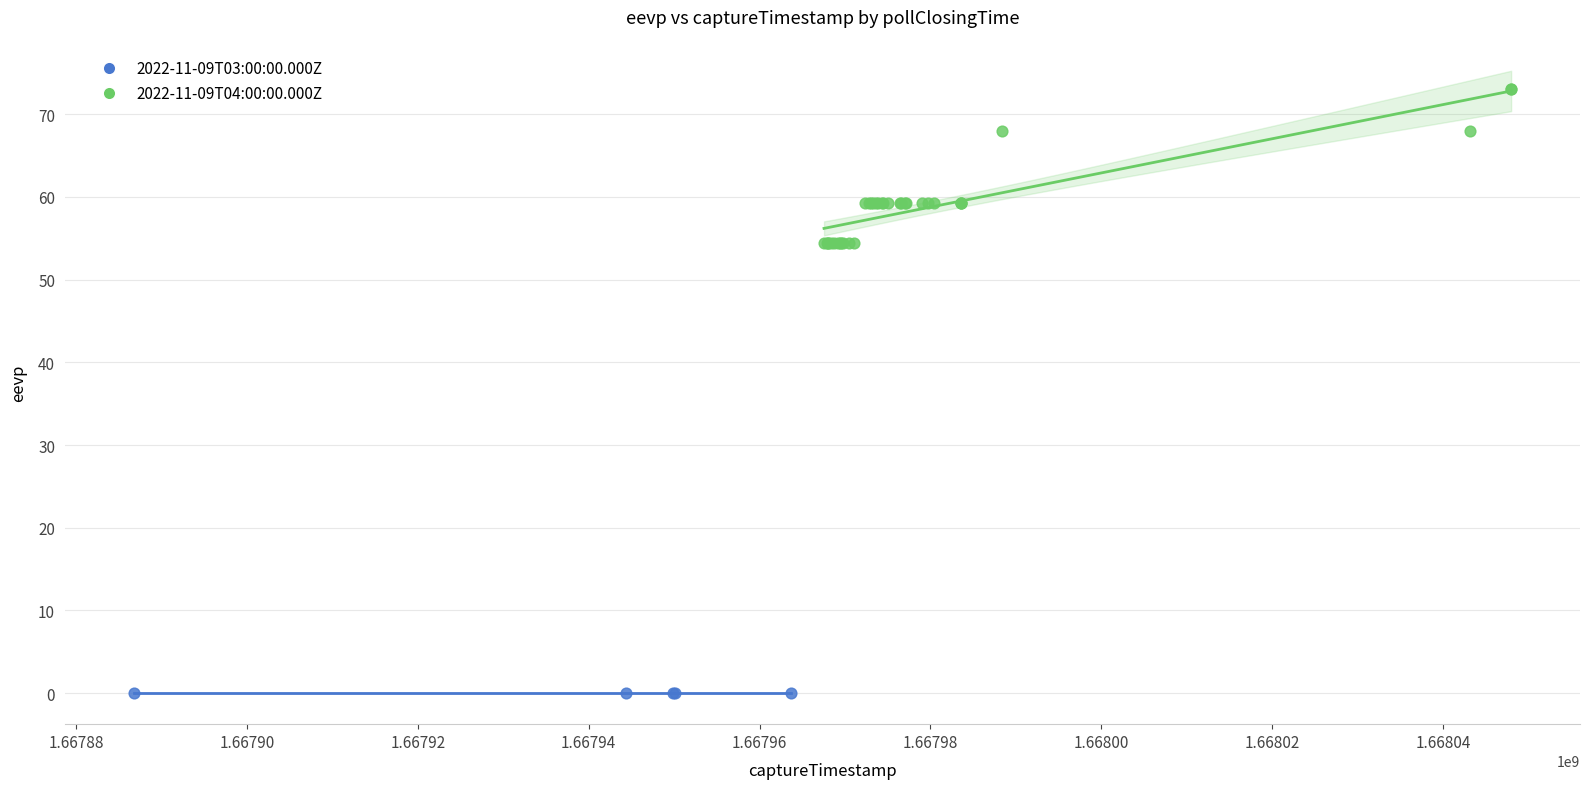

Which series contains the highest Y value?

2022-11-09T04:00:00.000Z